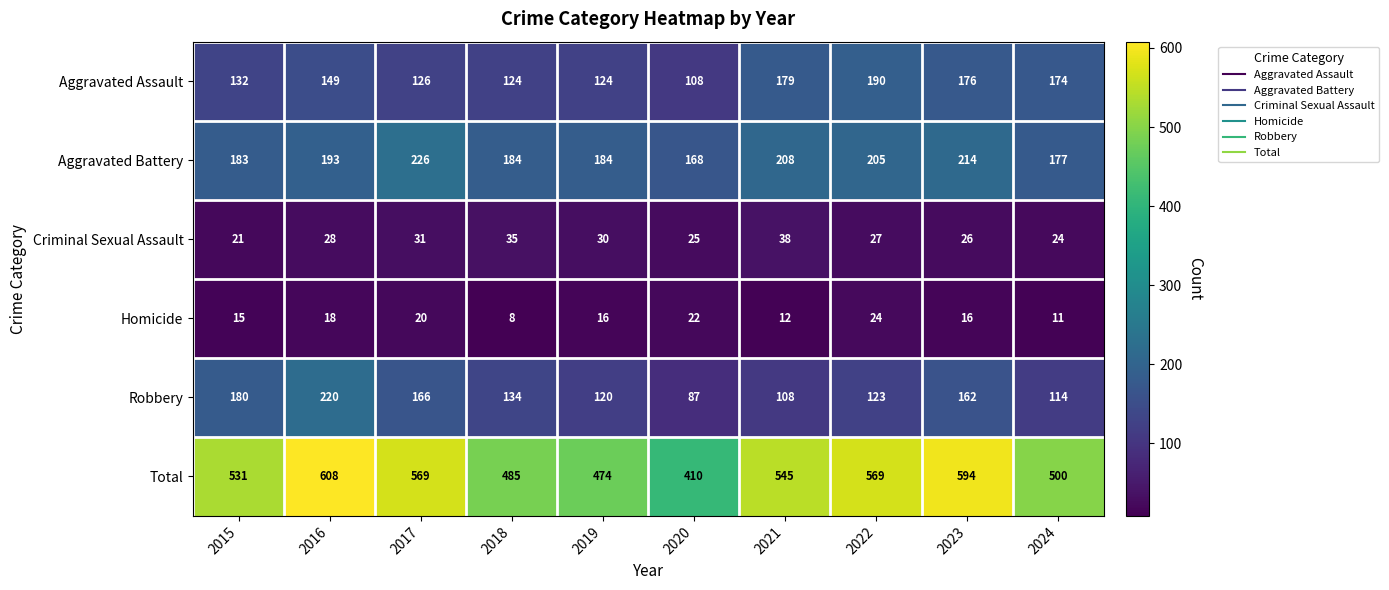

What is the minimum value shown in the chart?

8